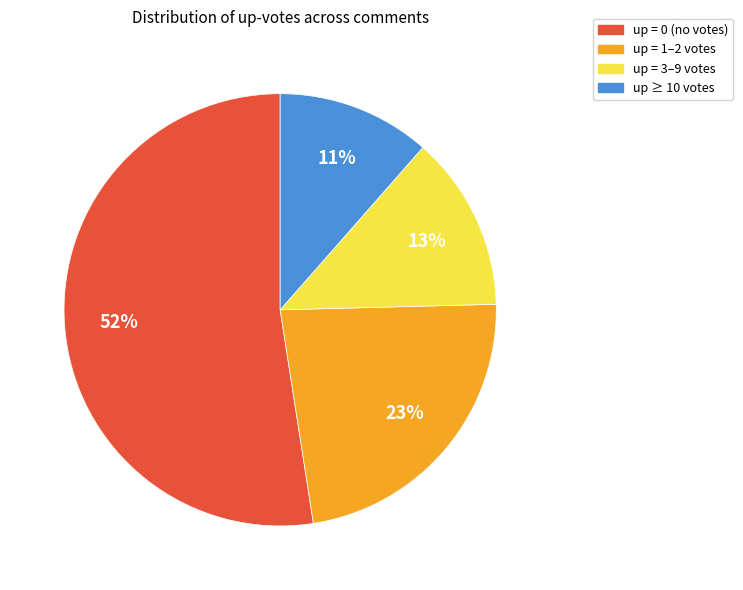

To the nearest percent, what is the average slice percentage?

25%